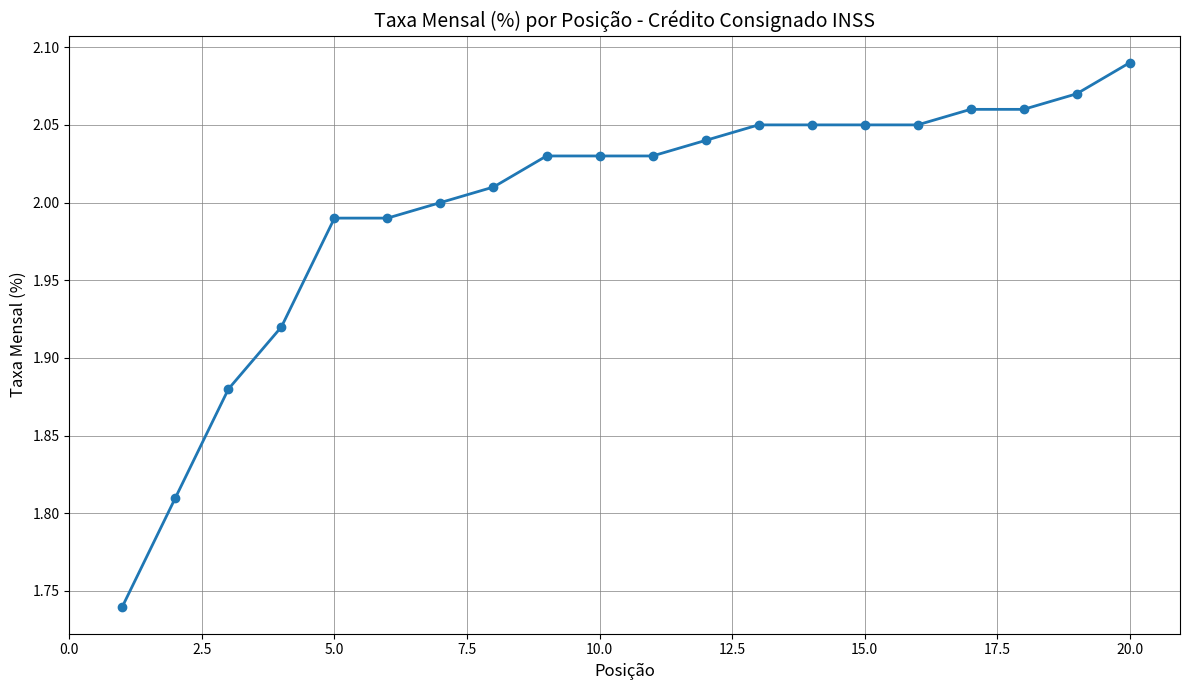

What is the difference between the maximum and second lowest values?

0.3